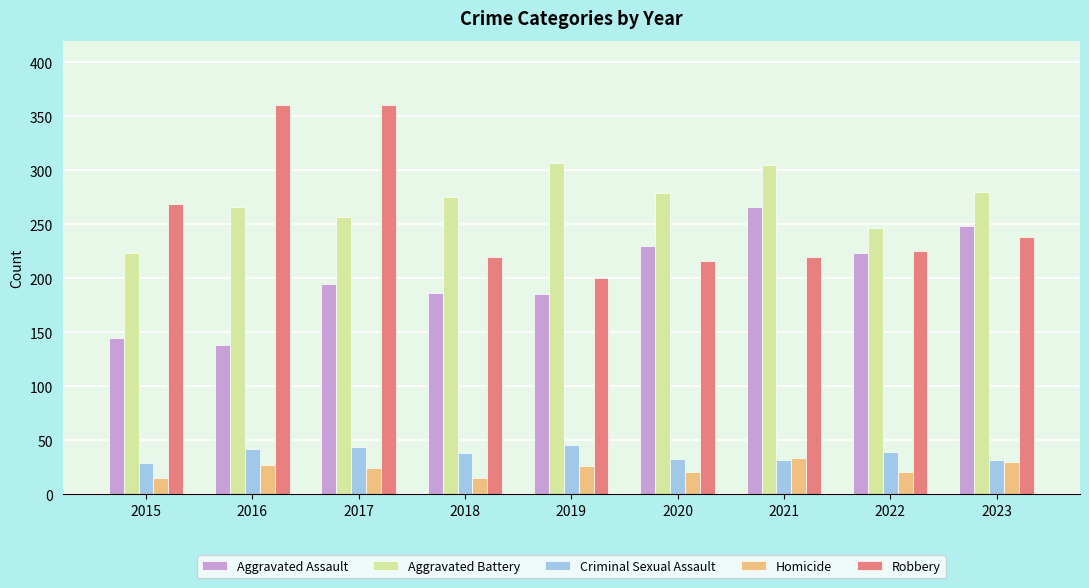

What is the approximate value of Homicide at 2023?

30